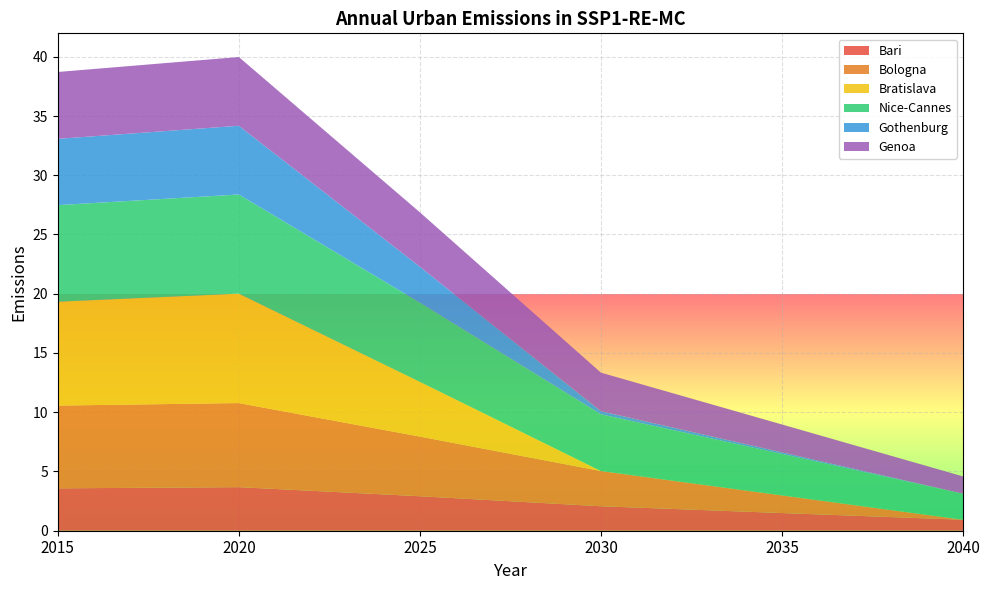

Reading right to left, transcribe all the data shown in this chart.

Bari: 2040=0.9	2035=1.5	2030=2.1	2025=2.9	2020=3.7	2015=3.6
Bologna: 2040=0.0	2035=1.5	2030=3.0	2025=5.0	2020=7.1	2015=7.0
Bratislava: 2040=0.0	2035=0.0	2030=0.0	2025=4.6	2020=9.2	2015=8.8
Nice-Cannes: 2040=2.2	2035=3.5	2030=4.8	2025=6.7	2020=8.4	2015=8.2
Gothenburg: 2040=0.0	2035=0.1	2030=0.3	2025=3.0	2020=5.8	2015=5.6
Genoa: 2040=1.5	2035=2.4	2030=3.3	2025=4.6	2020=5.8	2015=5.6